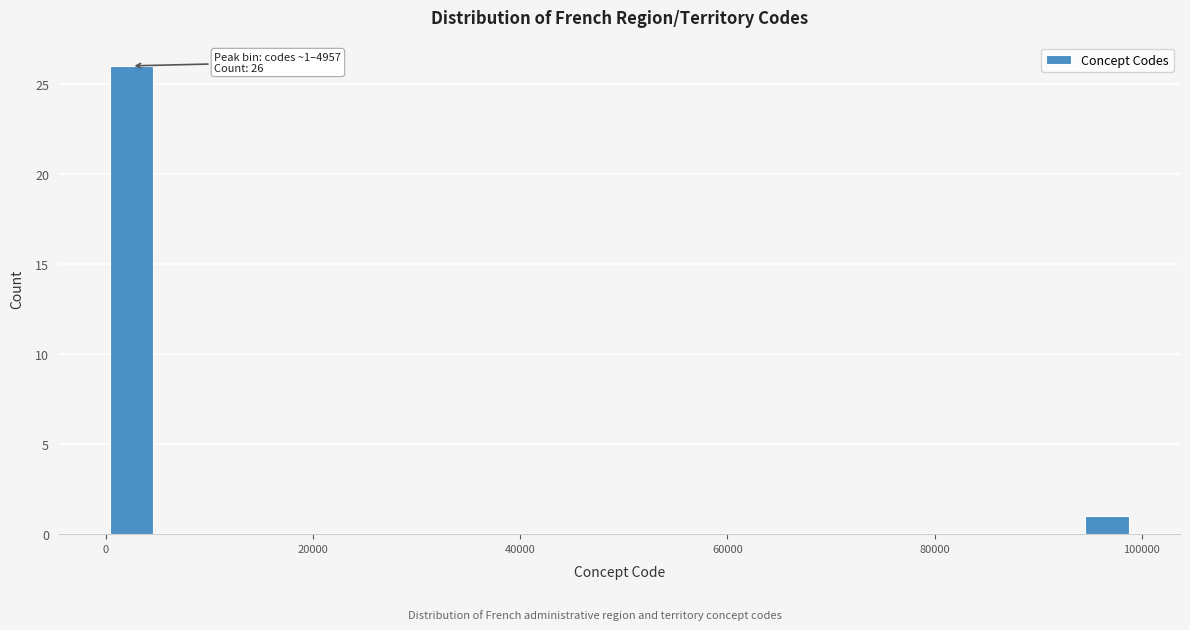

Read against the x-axis, roughly where is the centre of the tallest bar?

2000